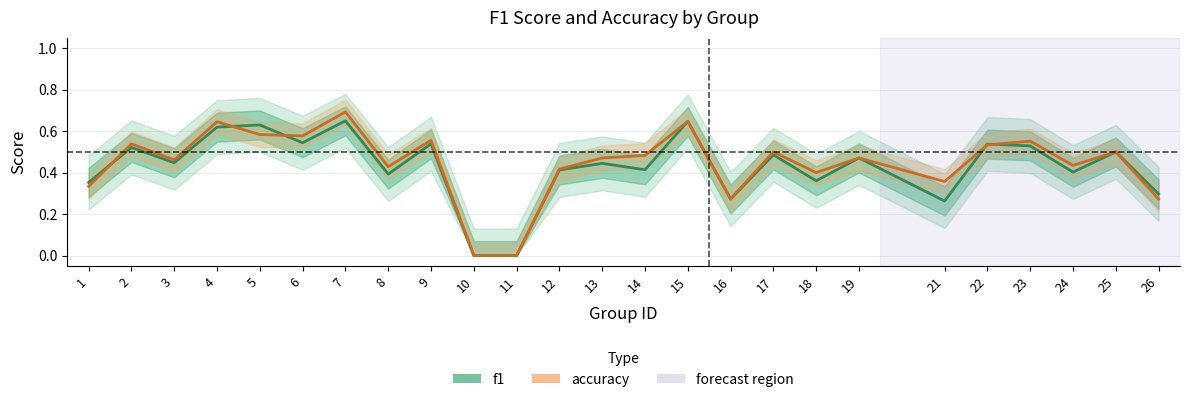

Count the number of data series in this chart.

2